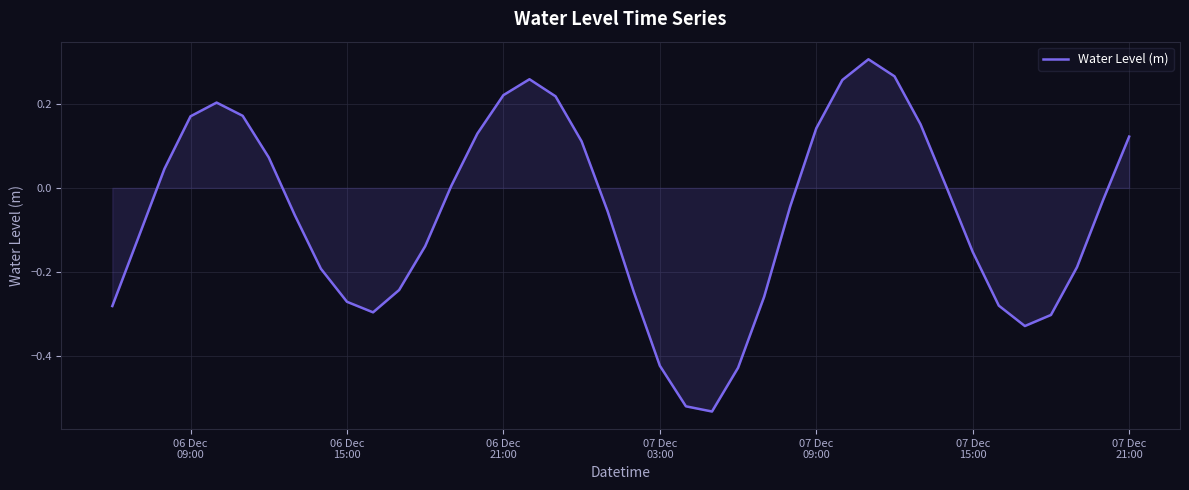

What is the difference between the second highest and minimum values?

0.8